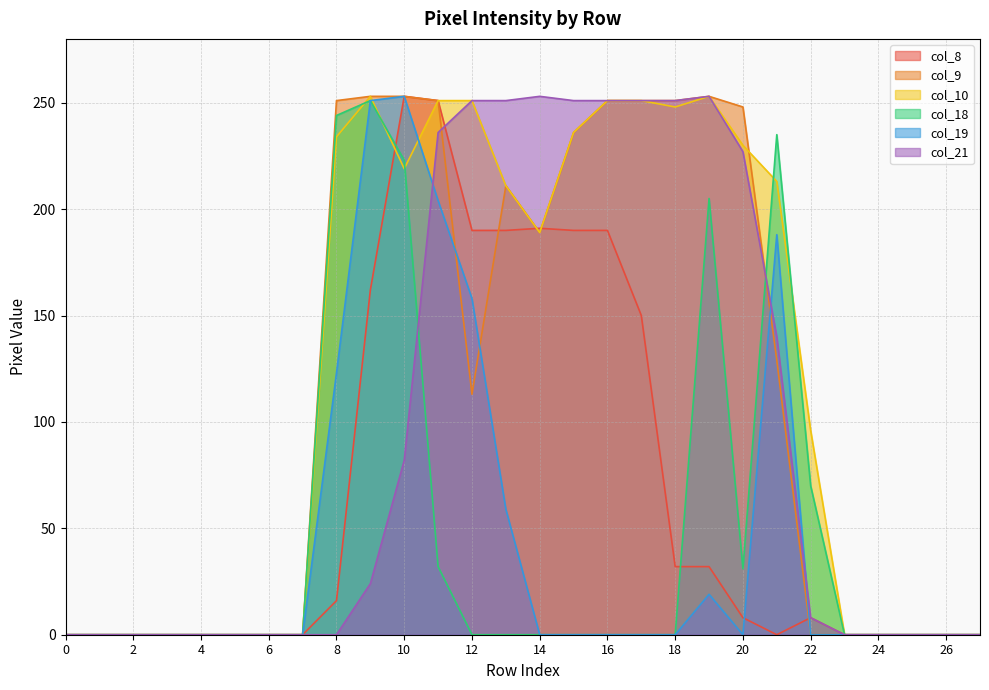

How many interior local peaks does the col_9 series have?

2